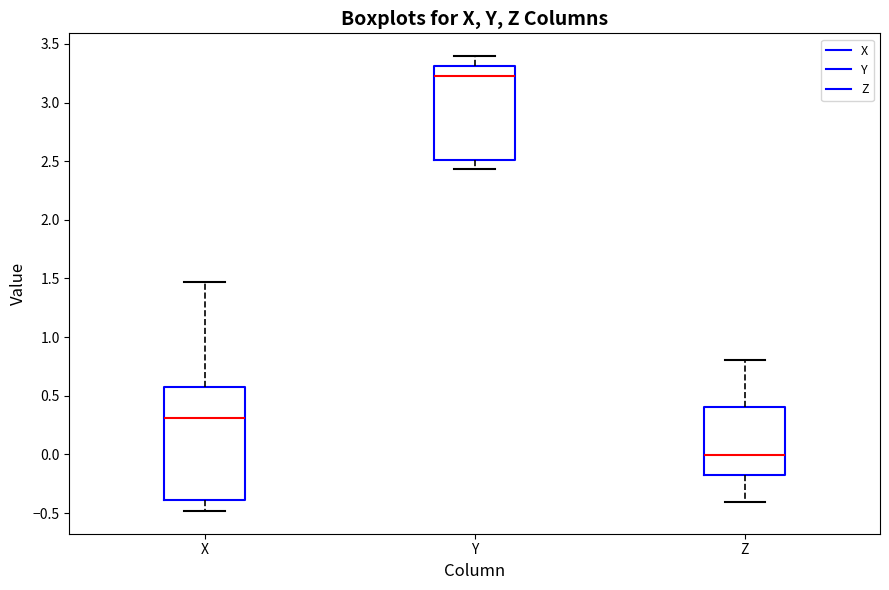

Which box has the highest median line?

Y